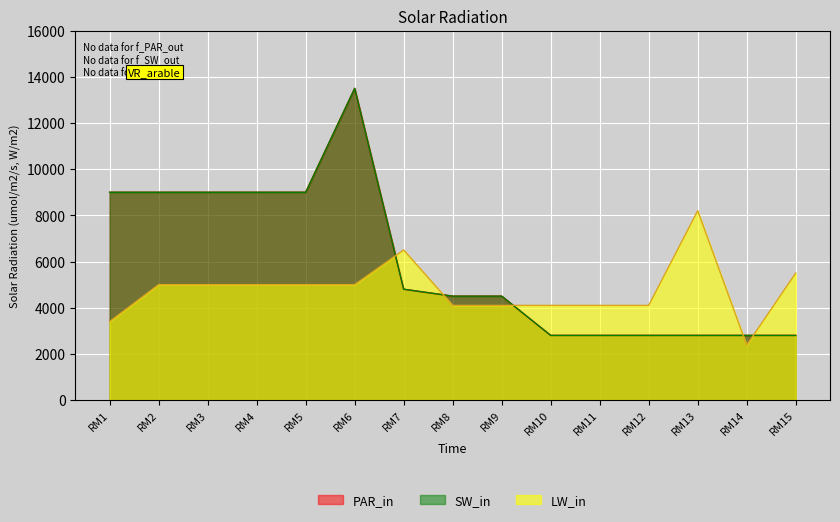

What are all the series names shown in the legend?

PAR_in, SW_in, LW_in